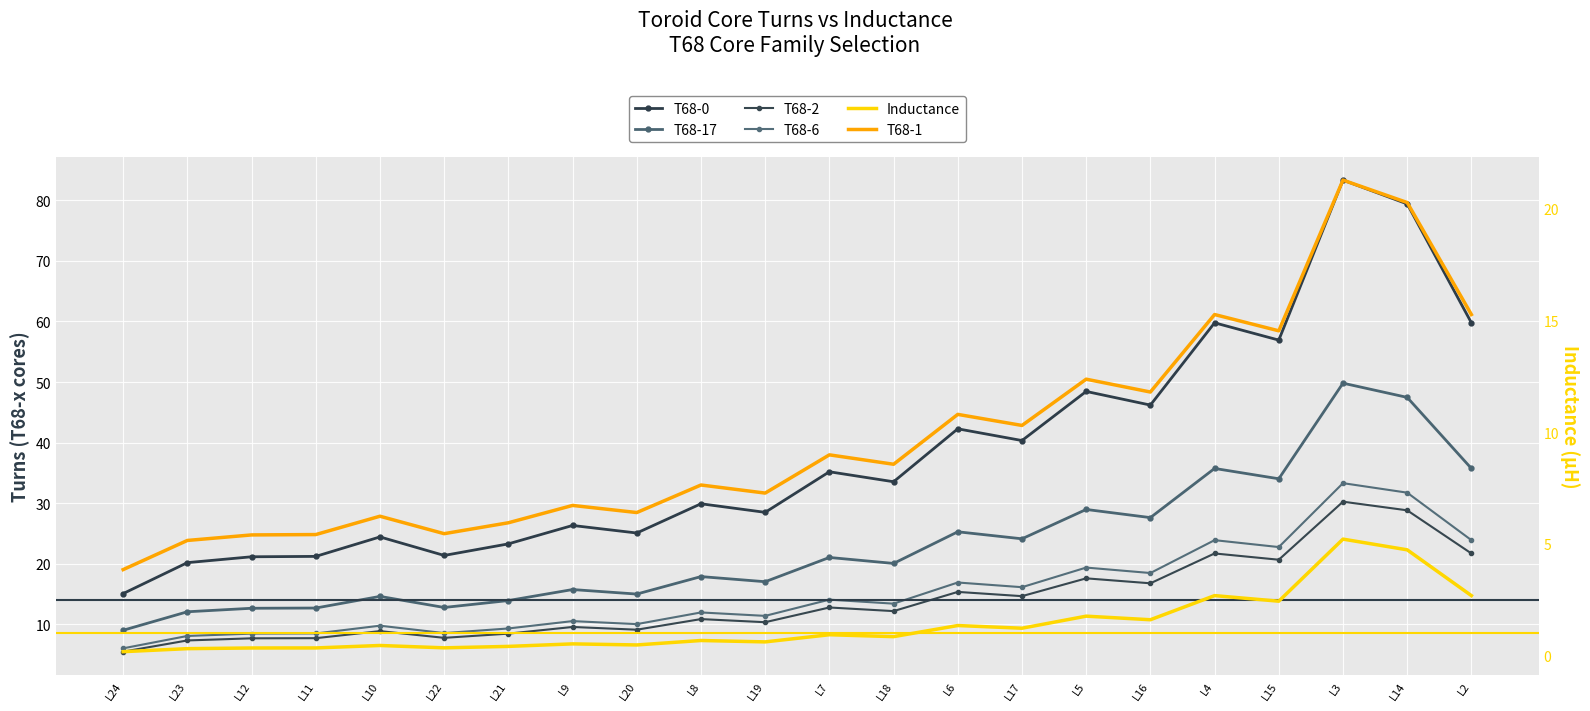

At how many categories does at least one series exceed 57?

4